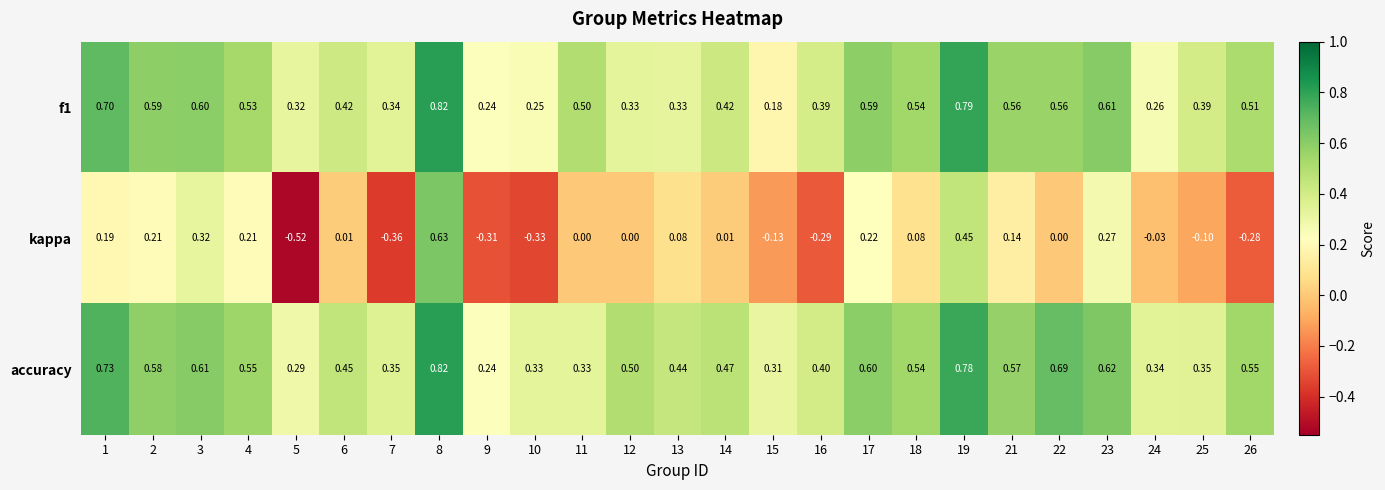

Which series changed the most between 7 and 26?

accuracy